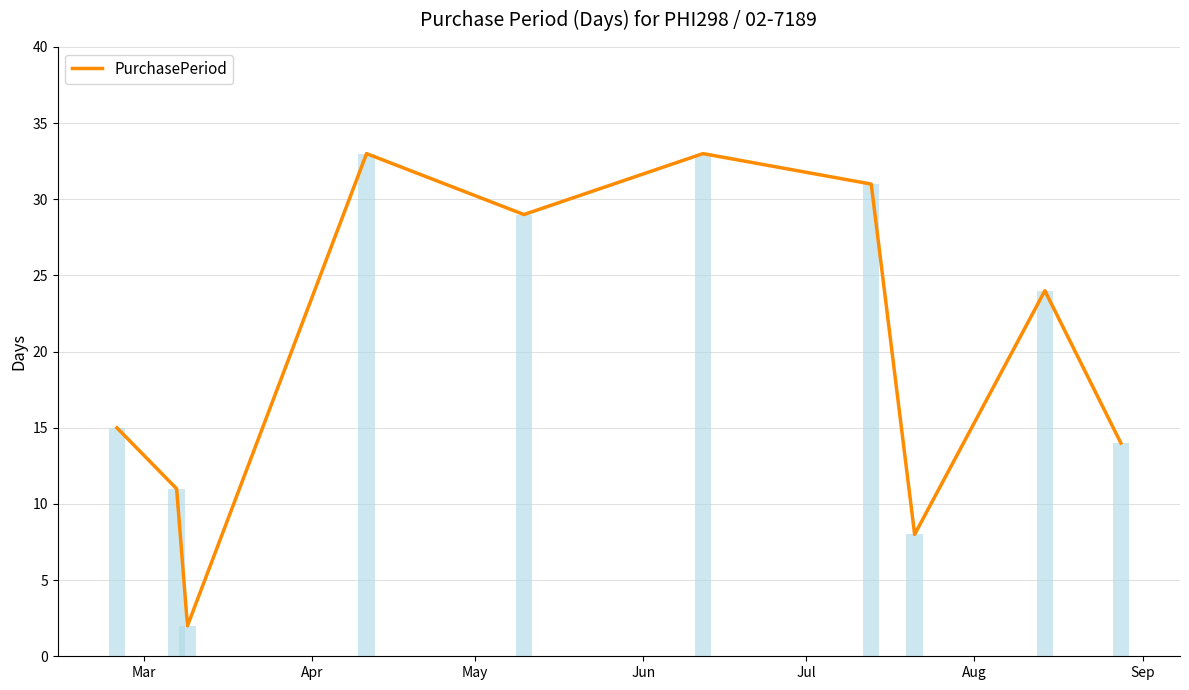

What is the greatest value displayed?

33